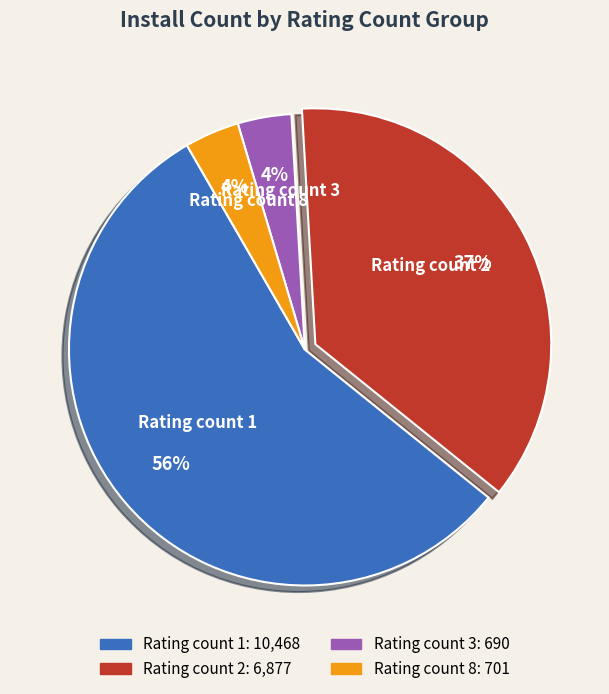

How many segments does this pie chart have?

4